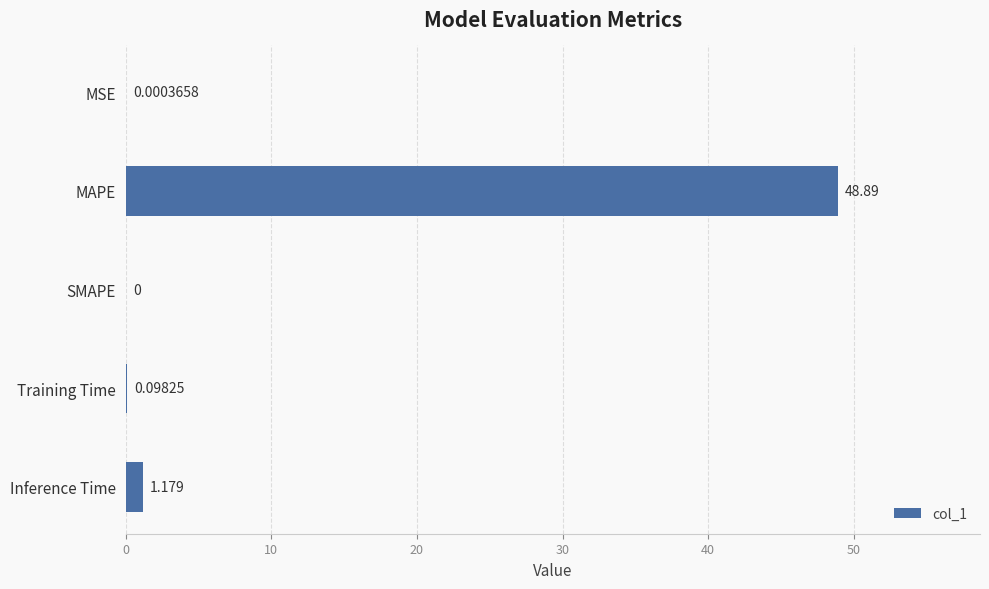

Between Training Time and SMAPE, which is larger?

Training Time